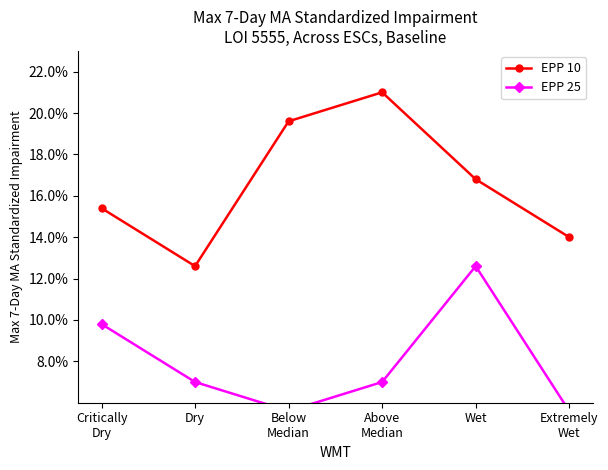

True or false: EPP 10 has more than 0 points higher than both neighbors.

True